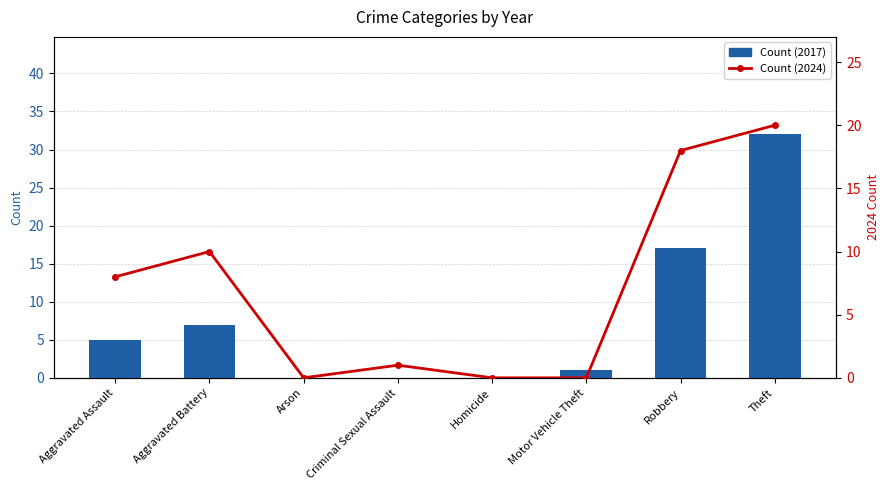

How many values in Count (2024) are above zero?

5